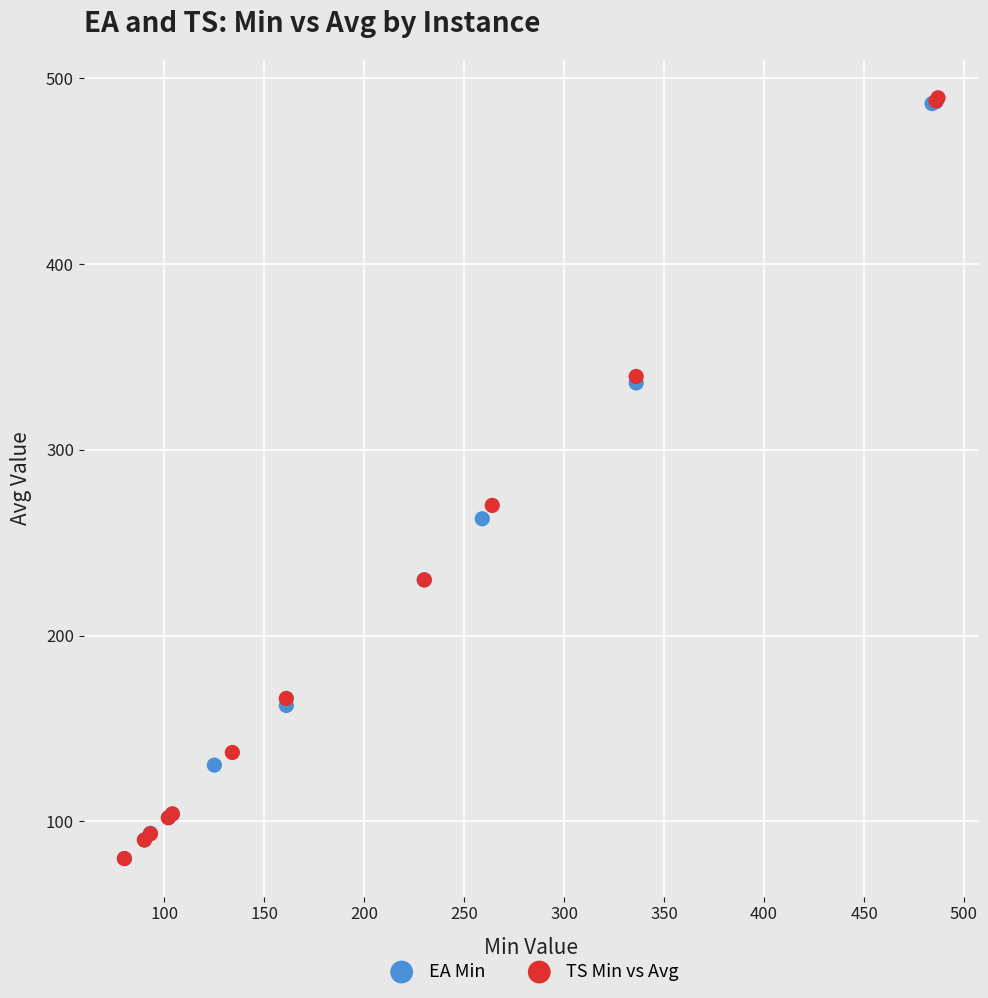

Which series has the largest Y range (max minus min)?

TS Min vs Avg